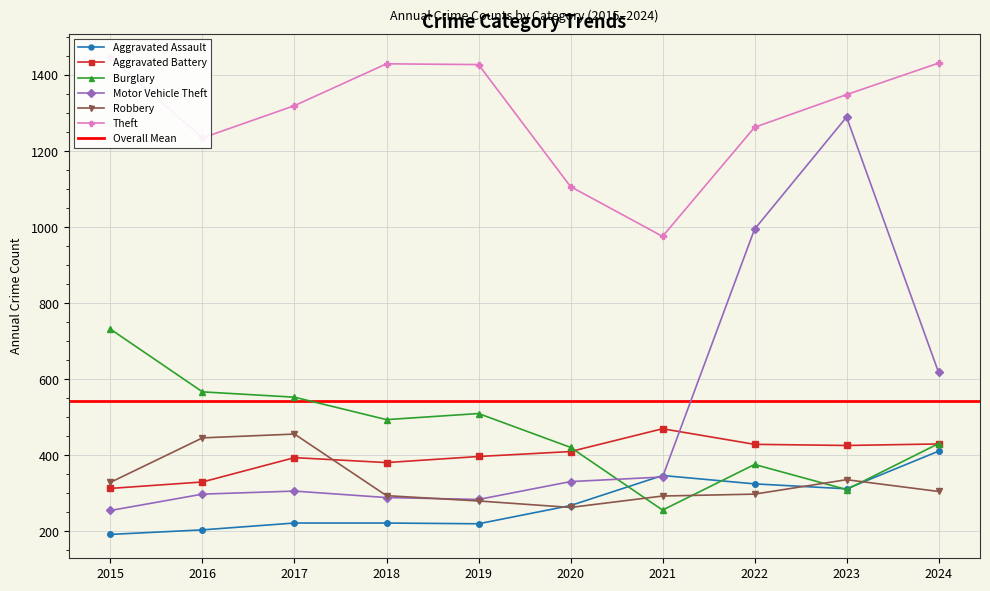

True or false: Motor Vehicle Theft has a value of 618 at 2024.

True